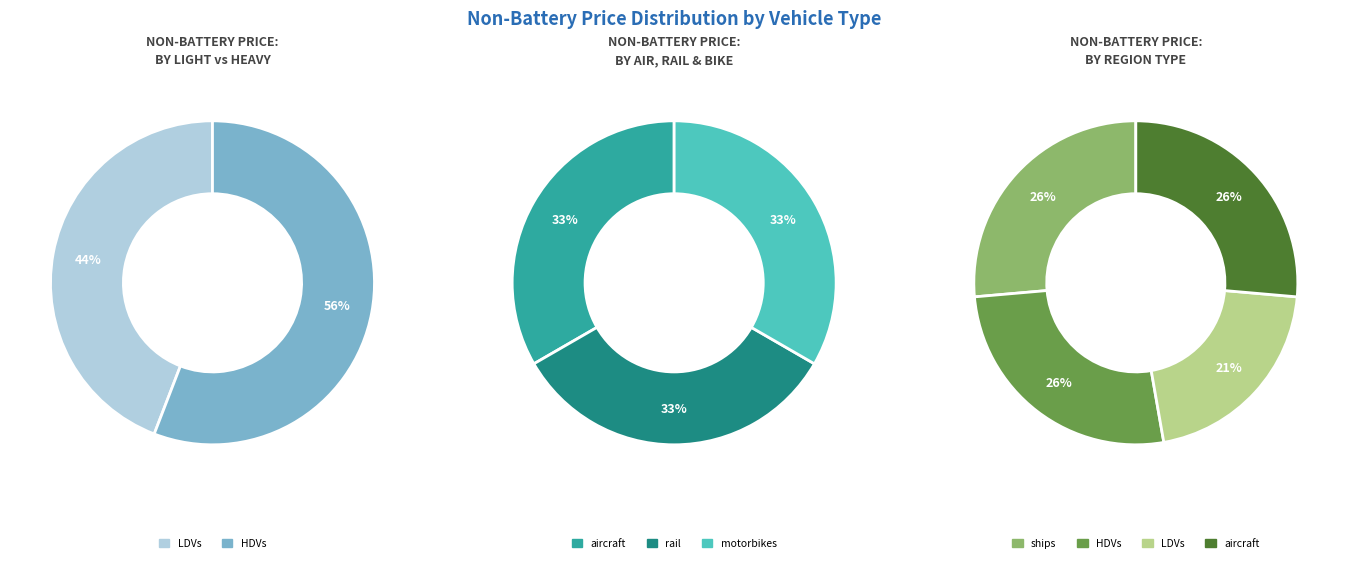

What is the change in value from LDVs to ships?

+0.1